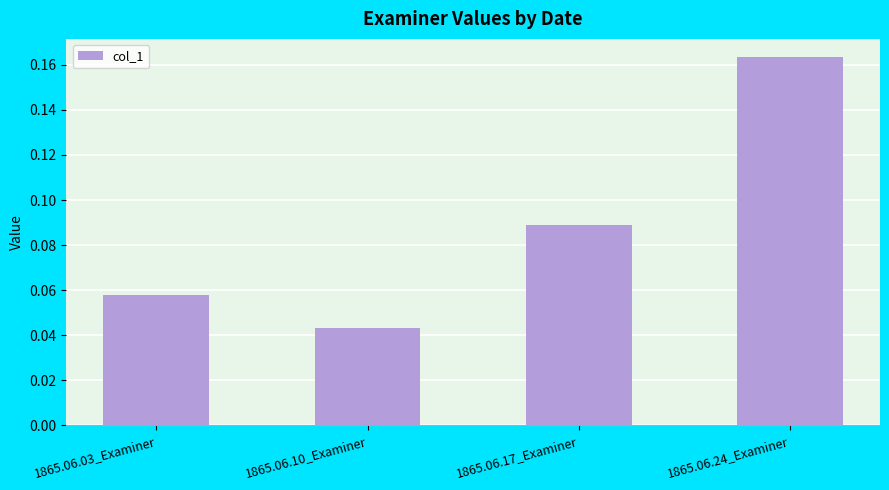

What is the label of the 3rd bar from the left?

1865.06.17_Examiner